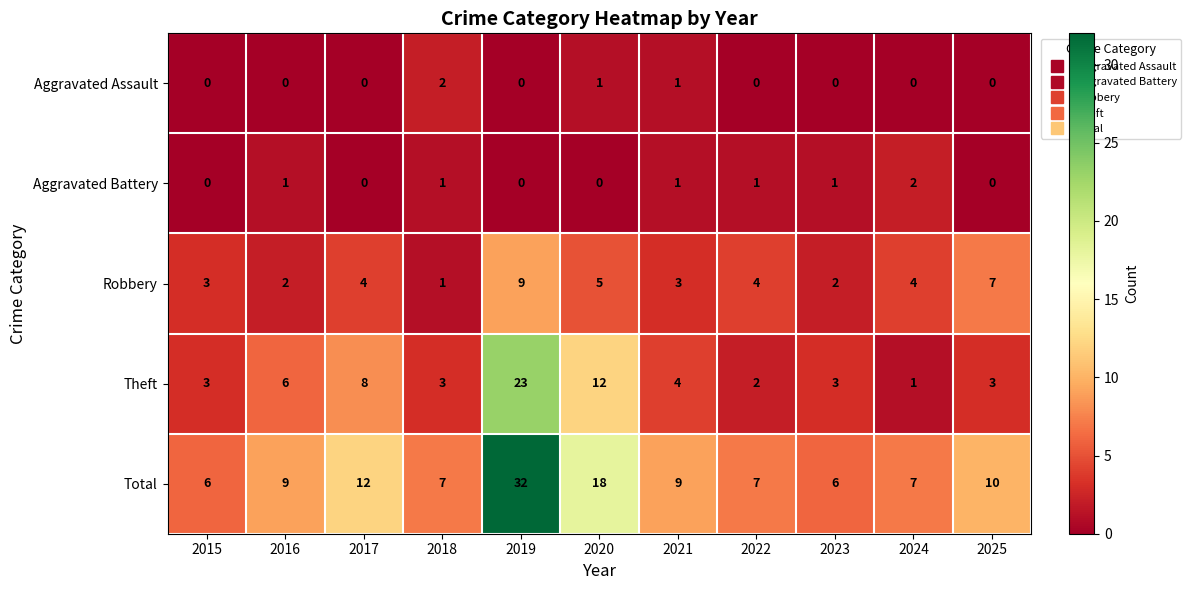

What is the maximum value shown in the chart?

32